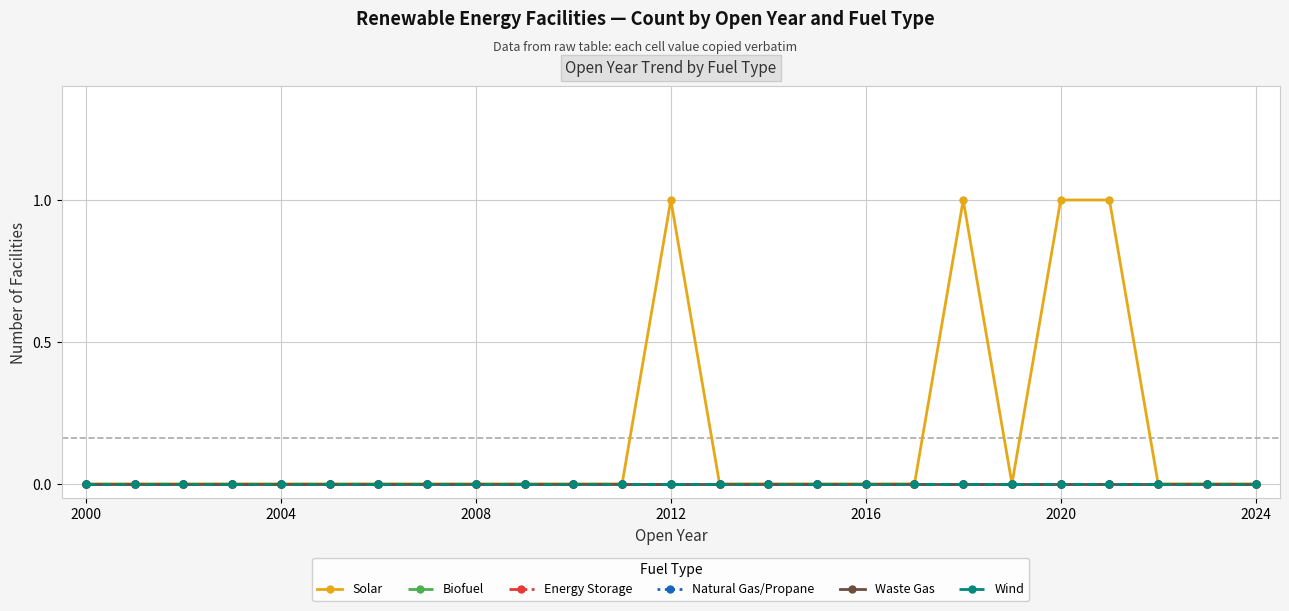

How many lines are shown in the chart?

6